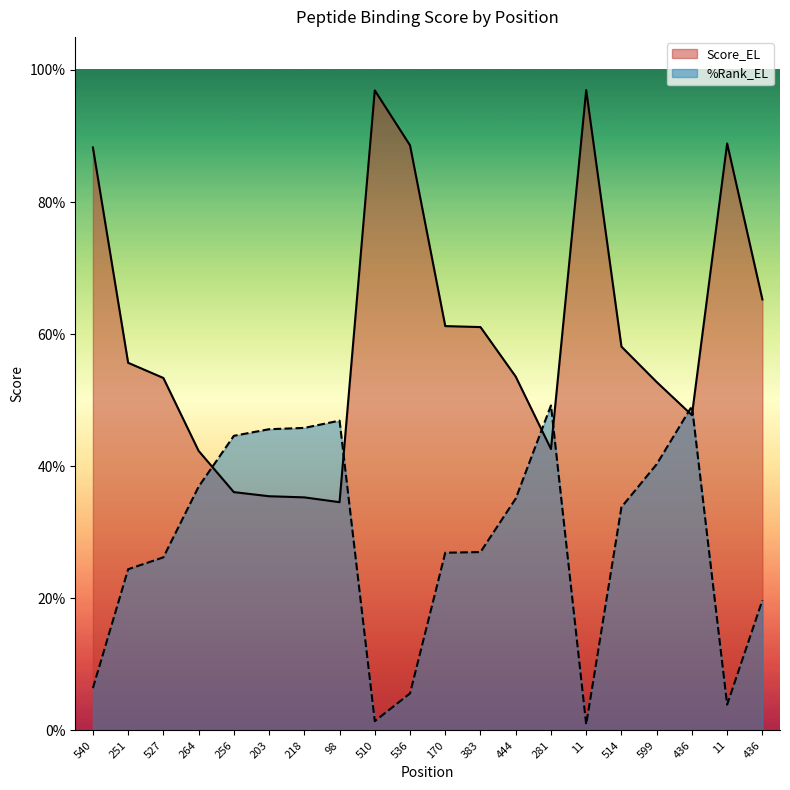

What is the average value of the Score_EL series?

0.6